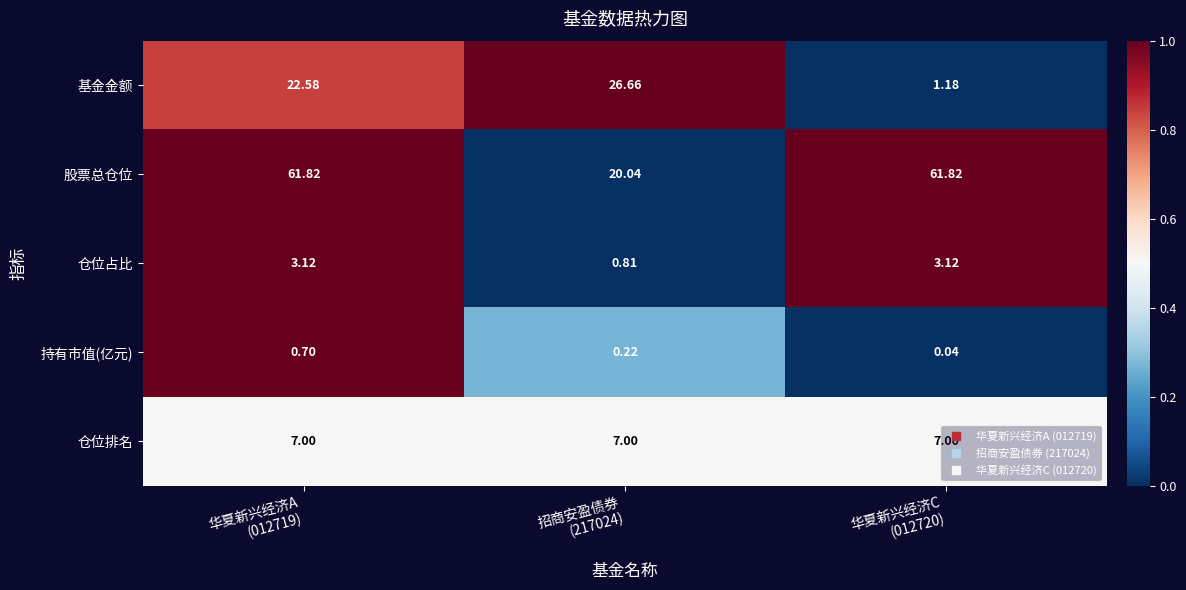

Which series has the largest total across all categories?

股票总仓位